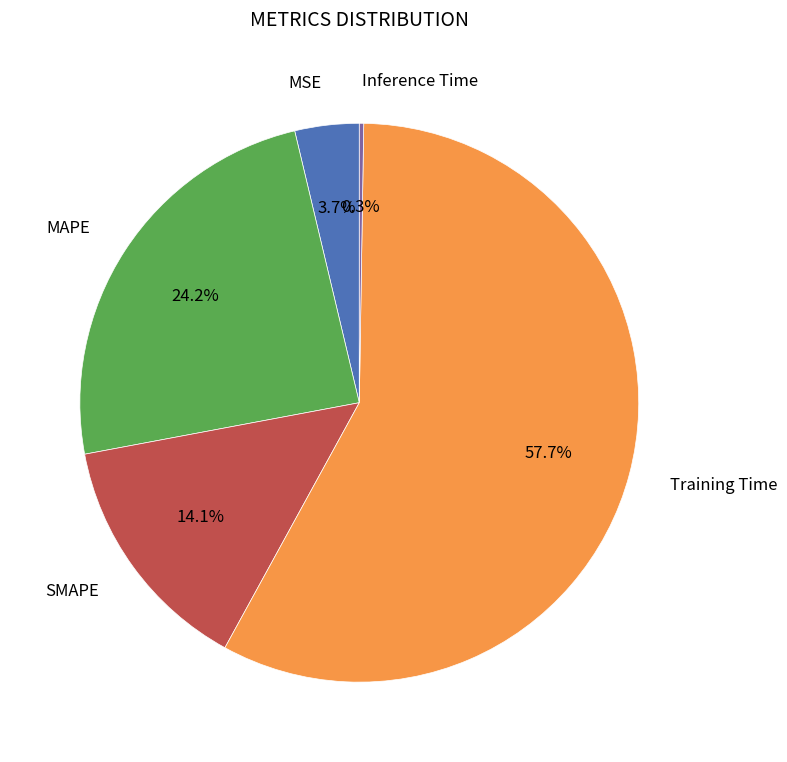

Is there any slice that represents more than half of the pie?

Yes